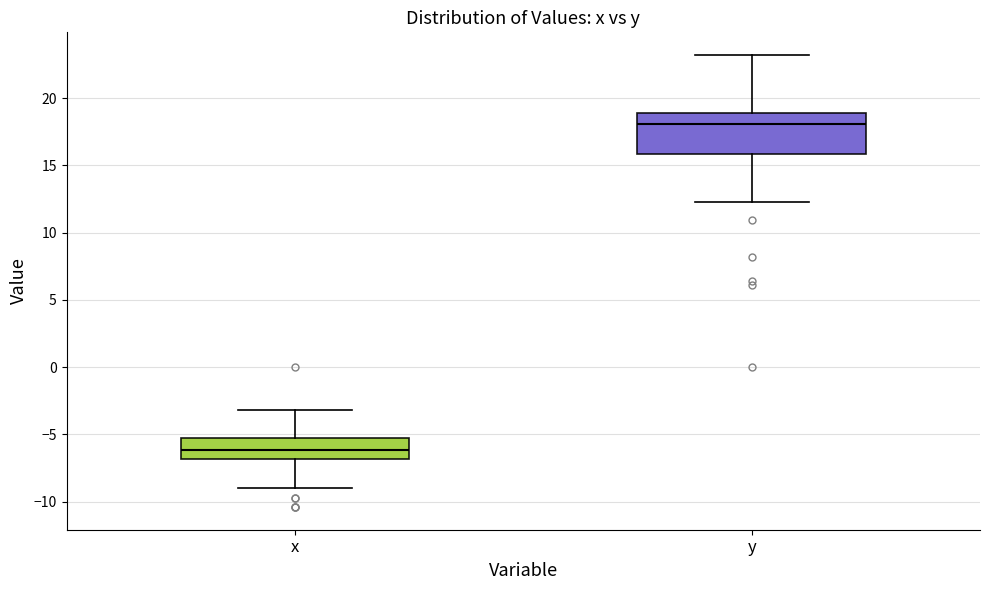

Reading left to right, read every box against the y-axis: the position of its median line, the range the box covers, and the ends of its whiskers. The values are not printed on the chart, so give them approximately, as read against the axis.

x: median -6.0, box -7.0 to -5.0, whiskers -9.0 to -3.0
y: median 18.0, box 16.0 to 19.0, whiskers 12.5 to 23.0